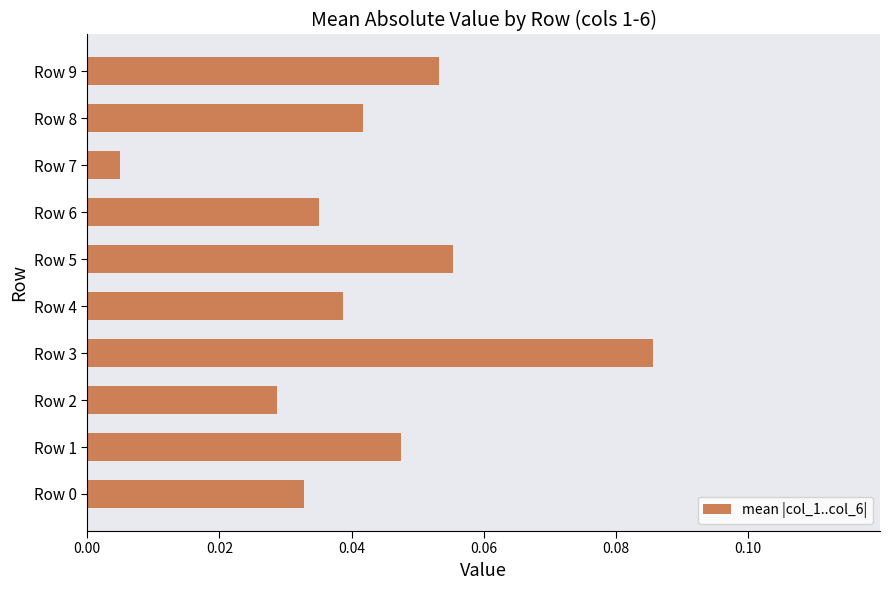

Where is the data nearest to the value 0?

Row 7